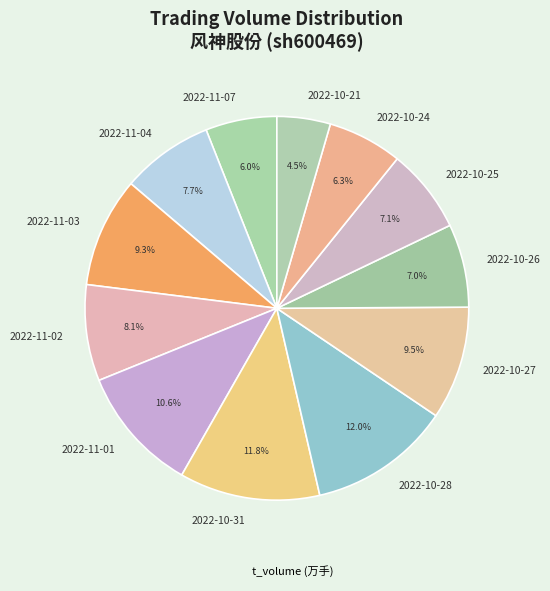

Combined, do 2022-10-25 and 2022-10-27 account for over 50%?

No